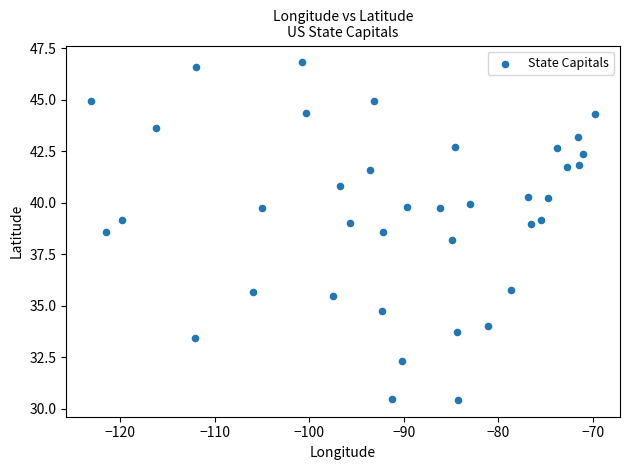

What Y value in the scatter plot is closest to 38?

38.2